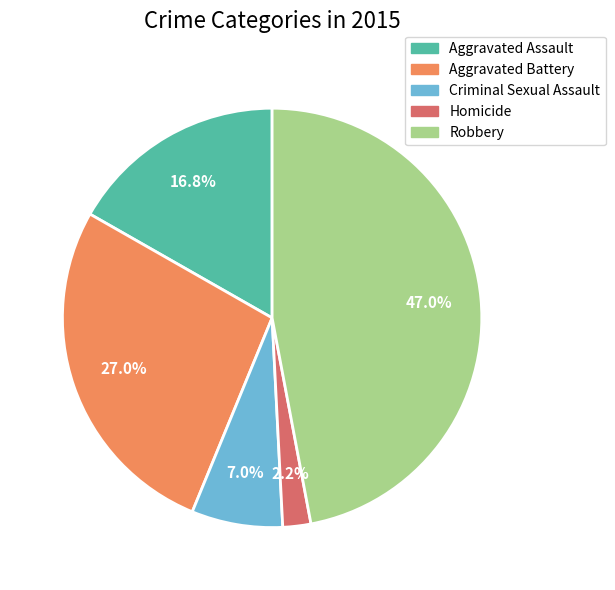

Which has a higher value, Robbery or Aggravated Assault?

Robbery